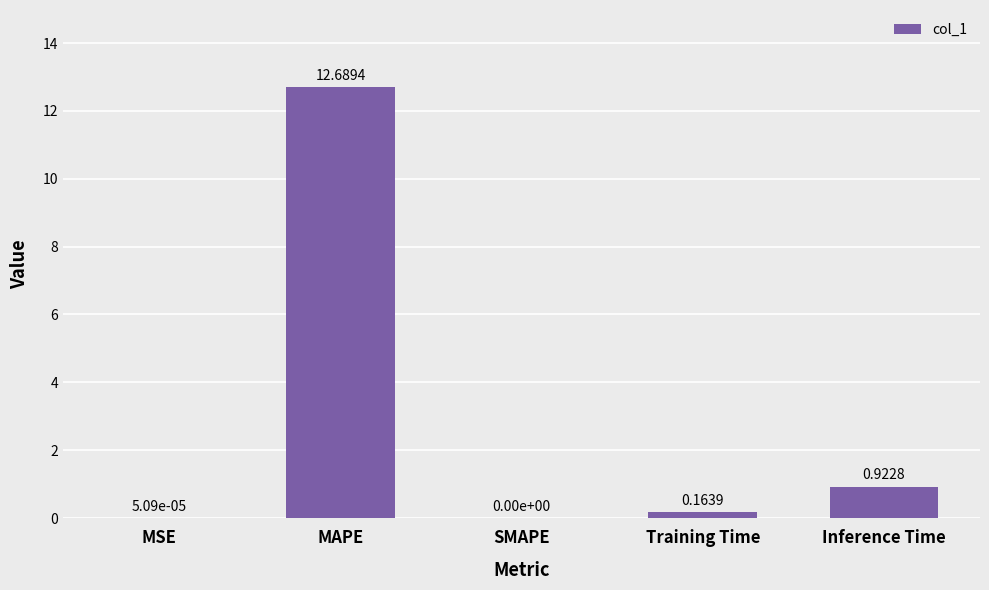

Which category has the highest value across all series?

MAPE